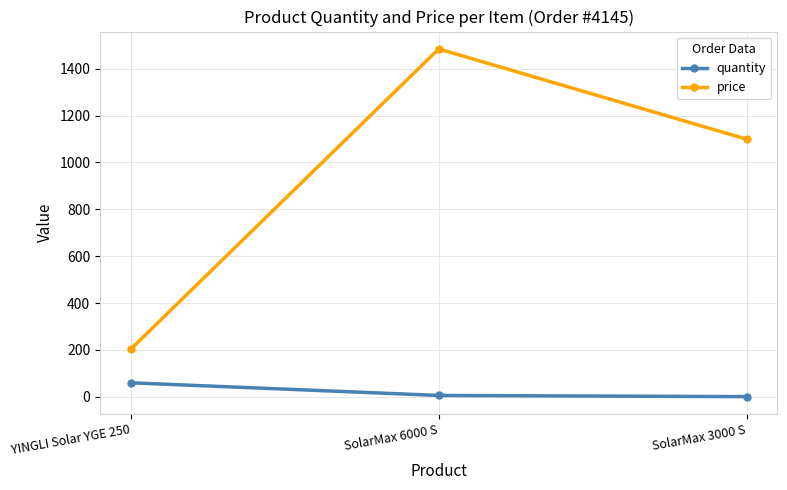

What is the sum of all price values?

2786.3